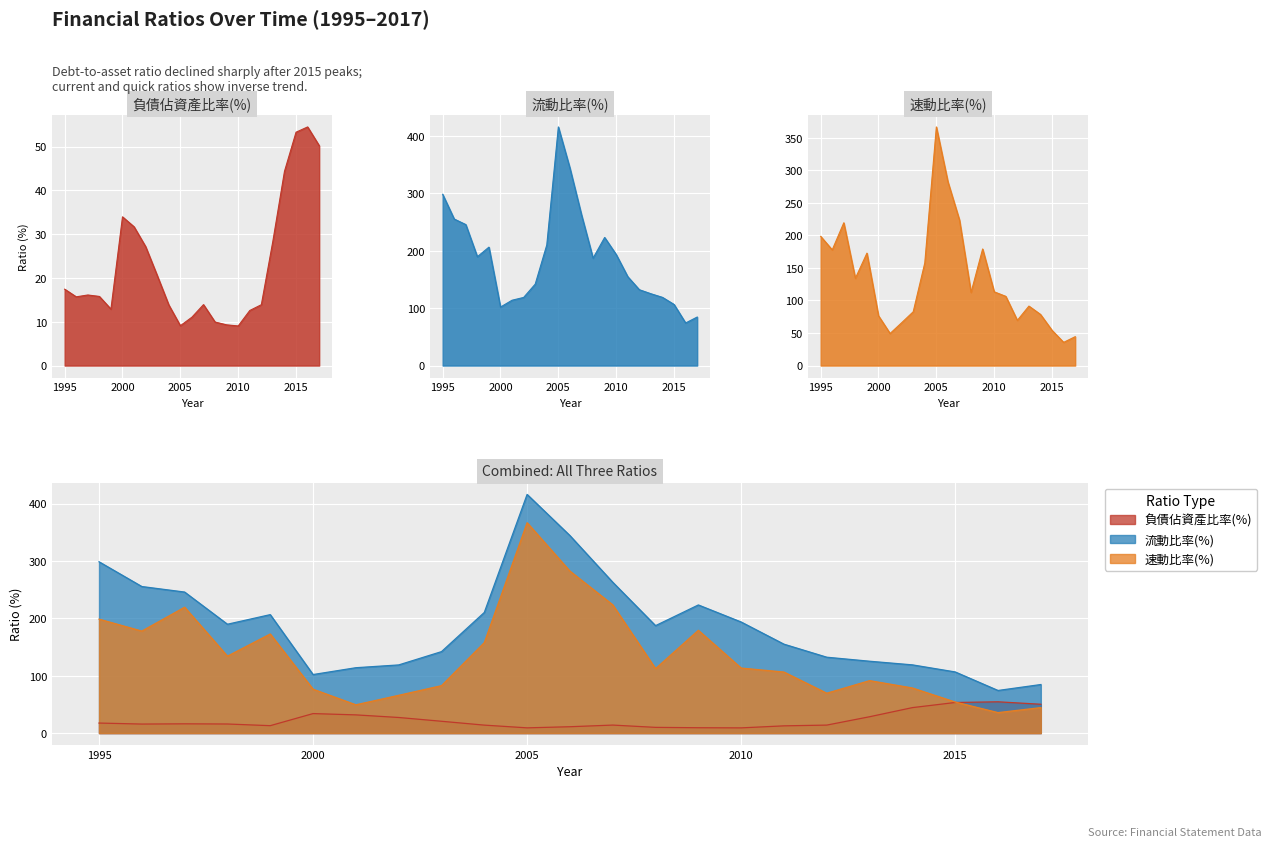

What is the difference between the maximum and minimum values in the 速動比率(%) series?

331.0